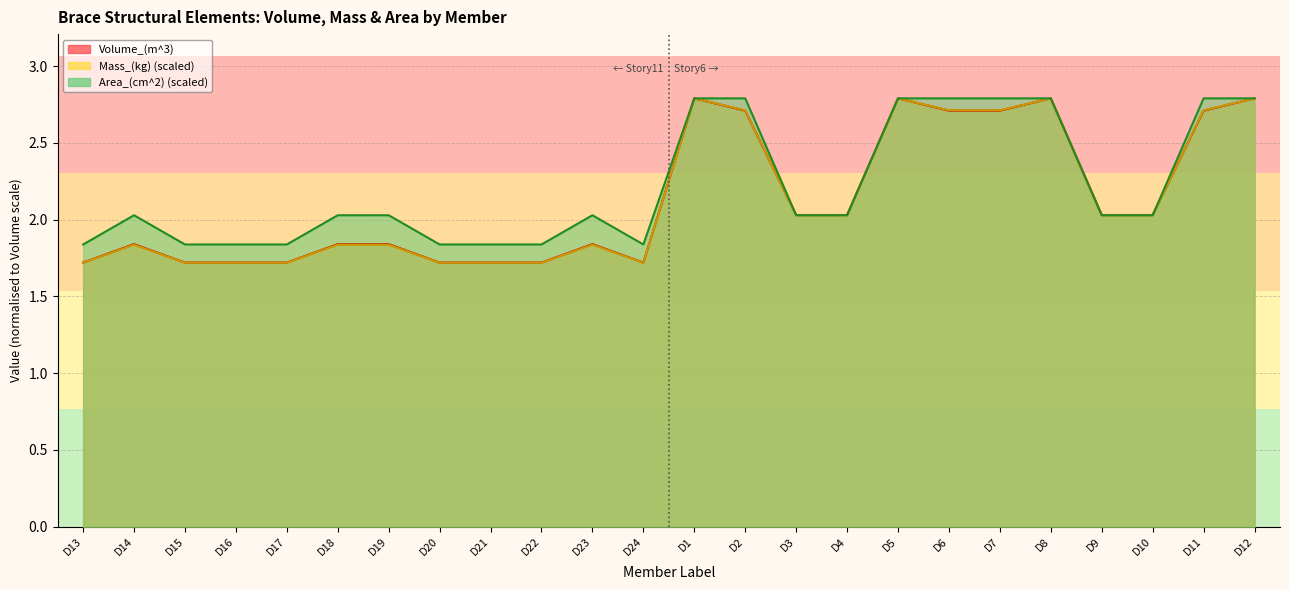

Which has a higher value, D21 or D19?

D19